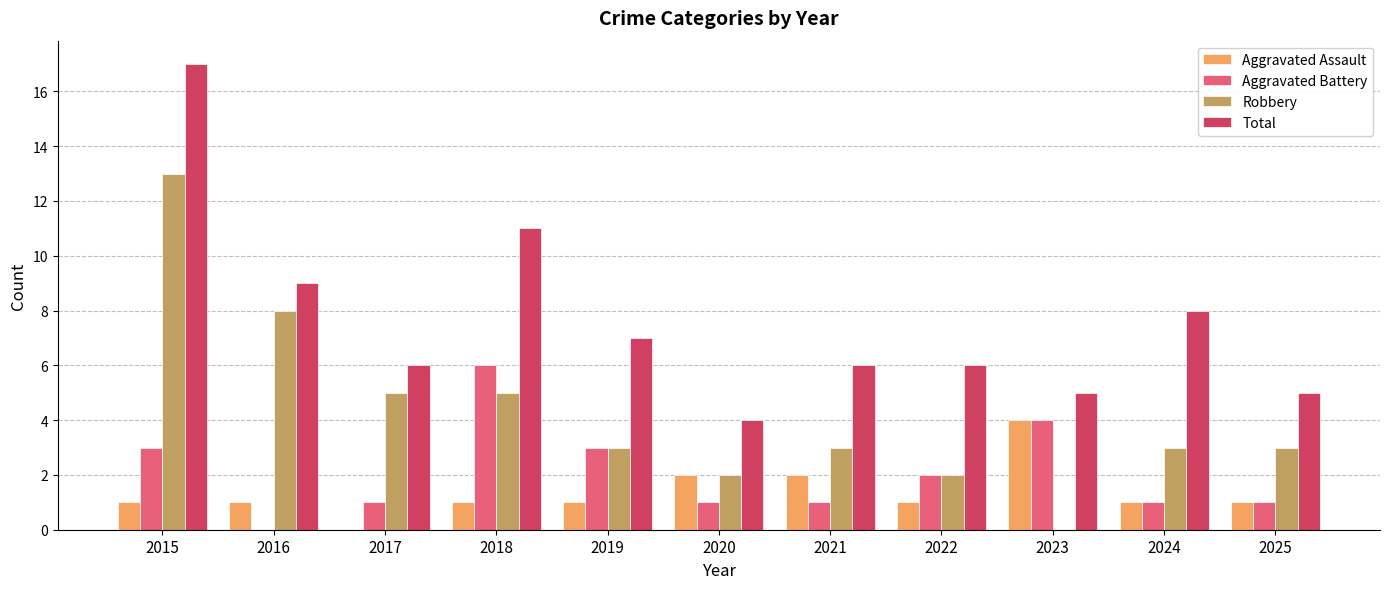

True or false: Total has a value of 5 at 2025.

True